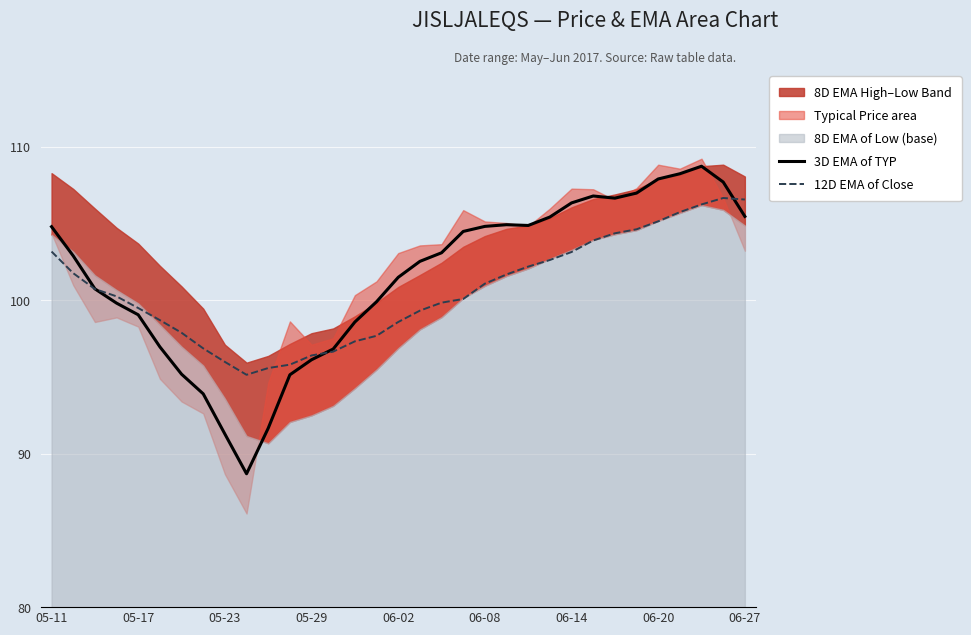

The 12D EMA of Close series shows 52.4 at 05-11. True or false?

False